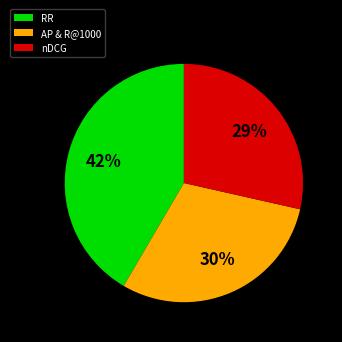

Combined, do nDCG and RR account for over 50%?

Yes